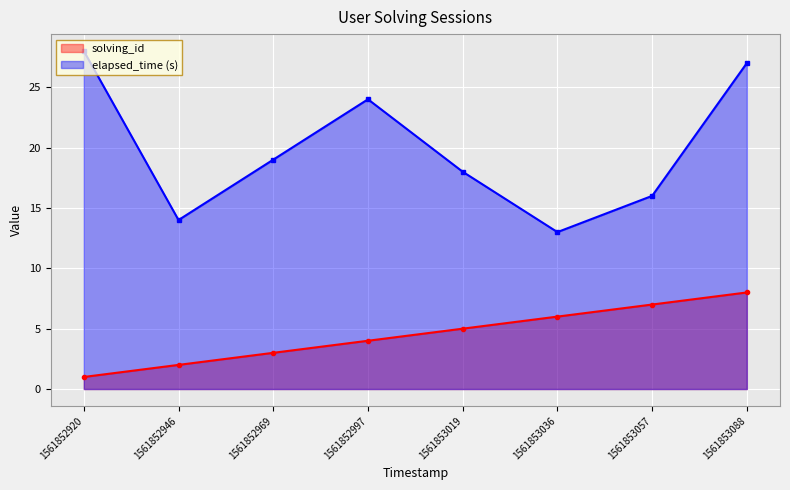

The solving_id series shows 3 at 1561853019. True or false?

False